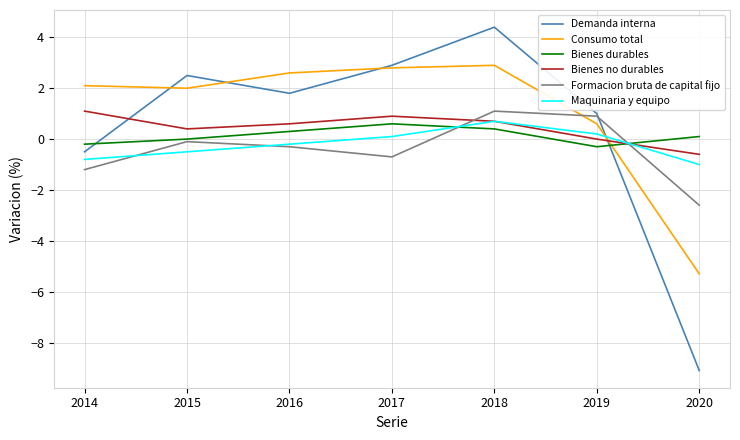

What are all the series names shown in the legend?

Demanda interna, Consumo total, Bienes durables, Bienes no durables, Formacion bruta de capital fijo, Maquinaria y equipo